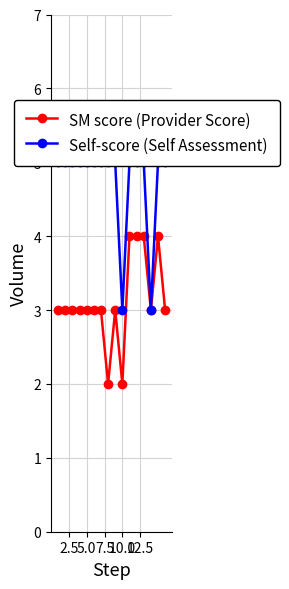

What is the maximum value for SM score (Provider Score)?

4